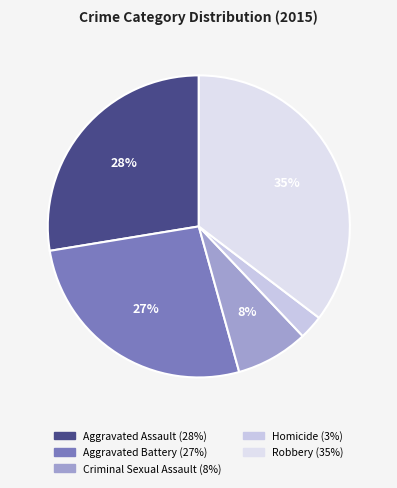

To the nearest percent, what percentage of the pie is Robbery?

35%